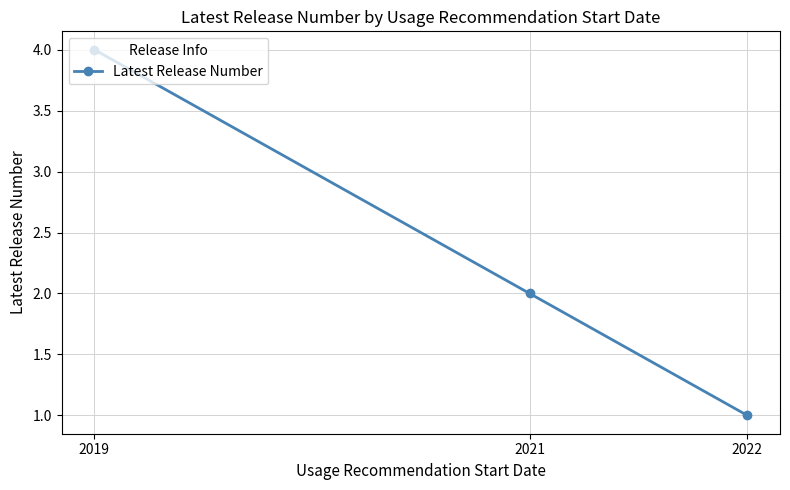

Reading right to left, transcribe all the data shown in this chart.

1	2	4